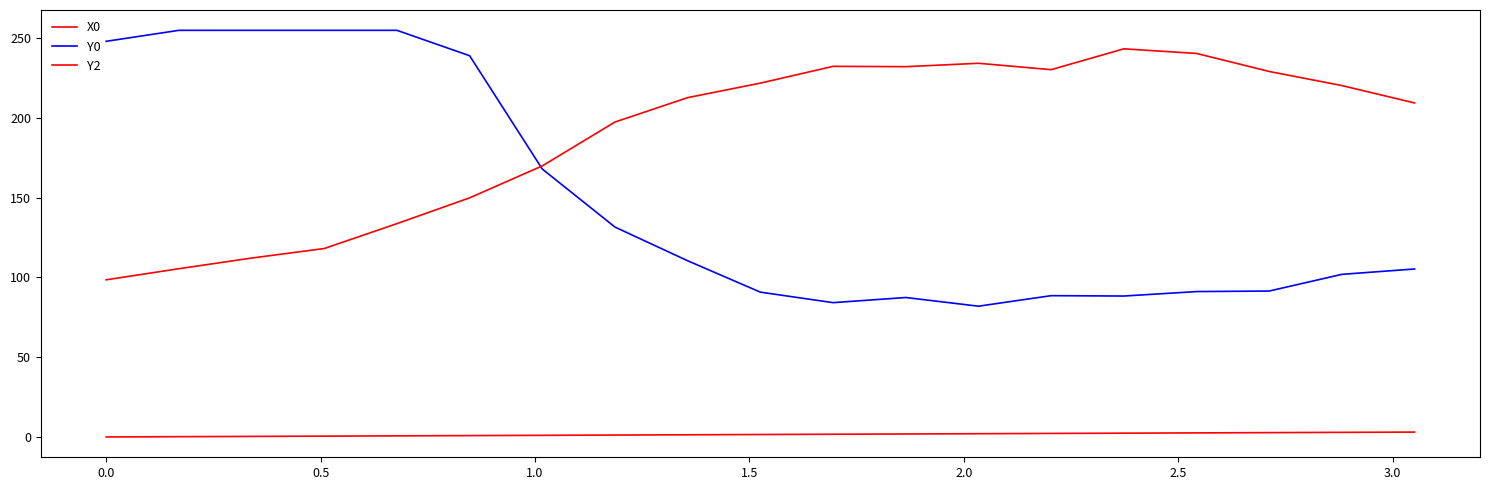

What is the highest value of the Y2 series?

243.4